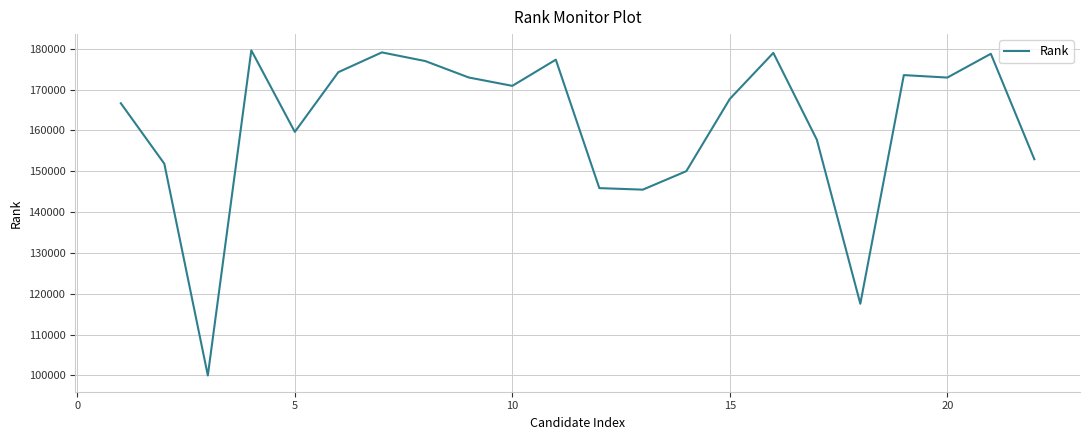

What is the difference between the maximum and minimum values?

79617